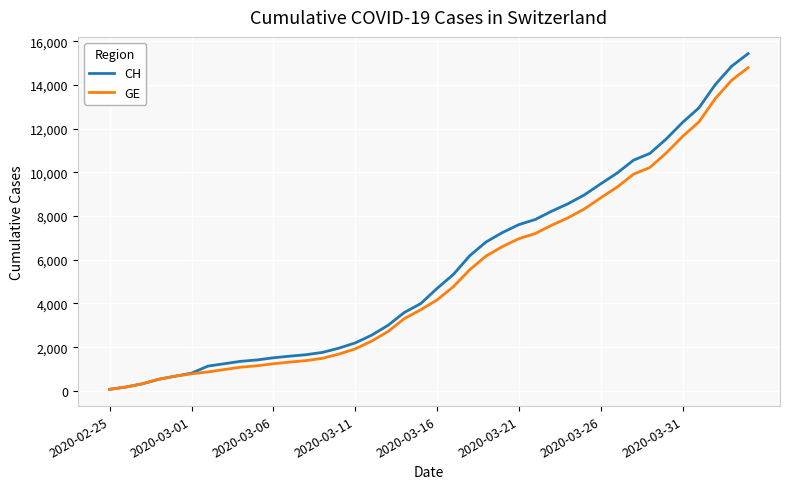

What is the highest value of the GE series?

14791